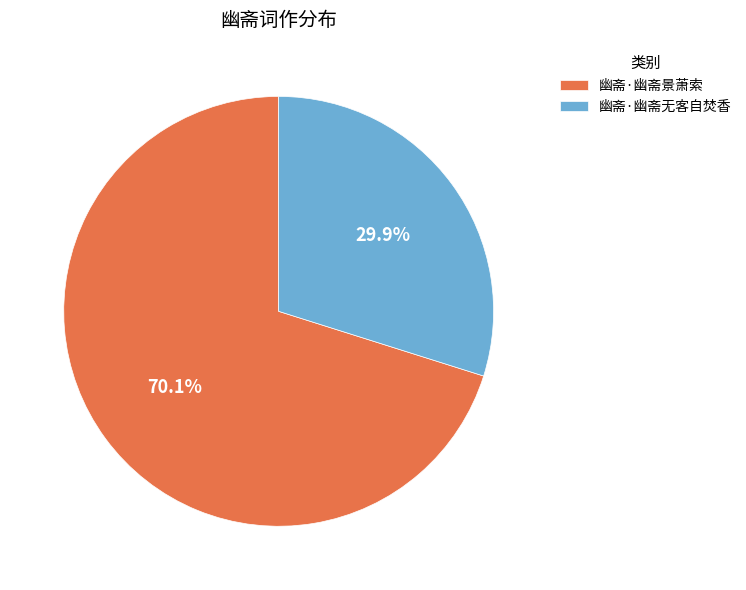

What percentage is the 幽斋·幽斋景萧索 slice, to the nearest percent?

70%